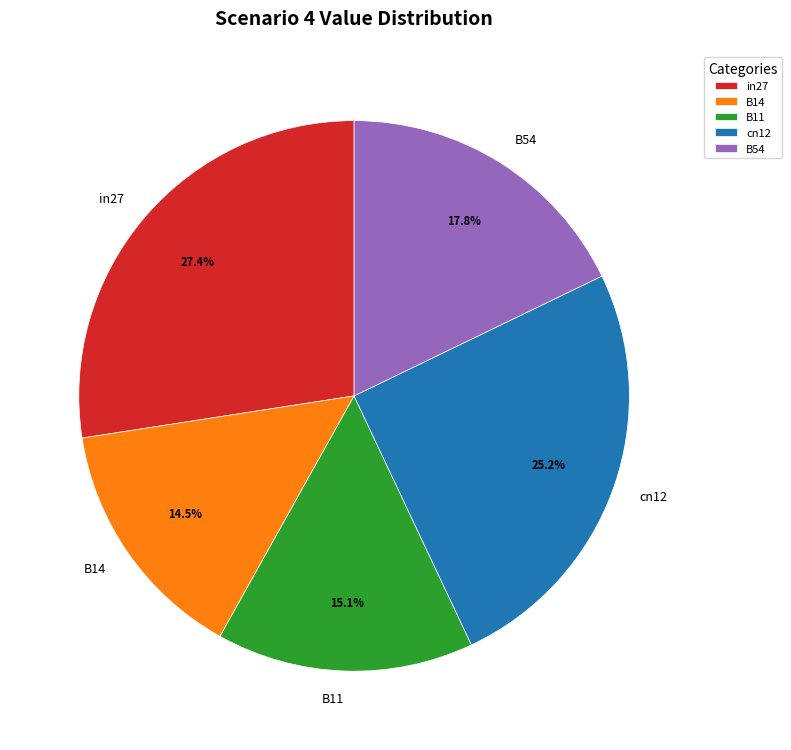

Is there a majority slice in this chart?

No